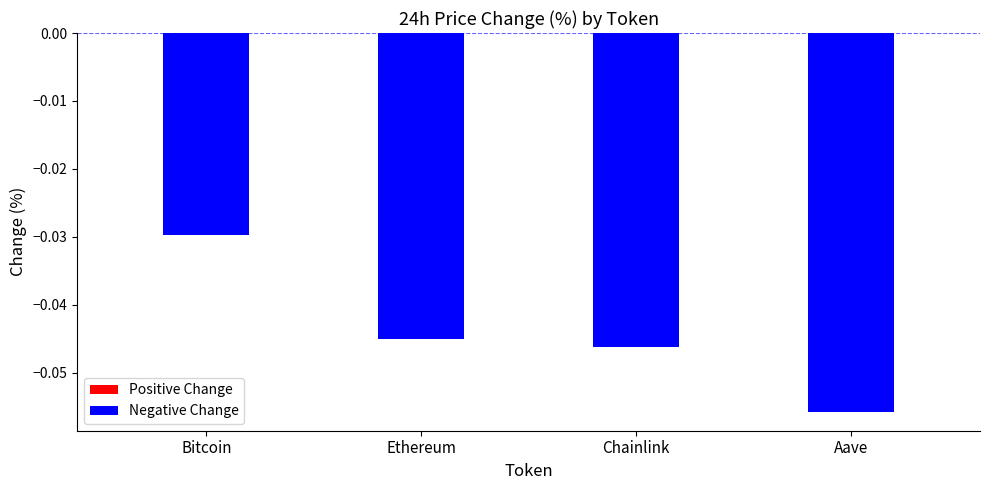

True or false: the data shows -0.1 at Ethereum.

False